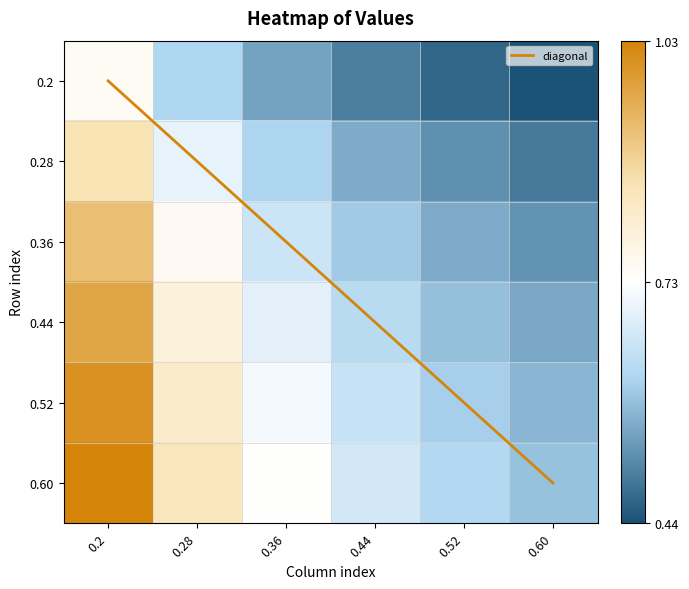

Is the value of 0.52 at 0.60 greater than the value of 0.44 at 0.44?

No